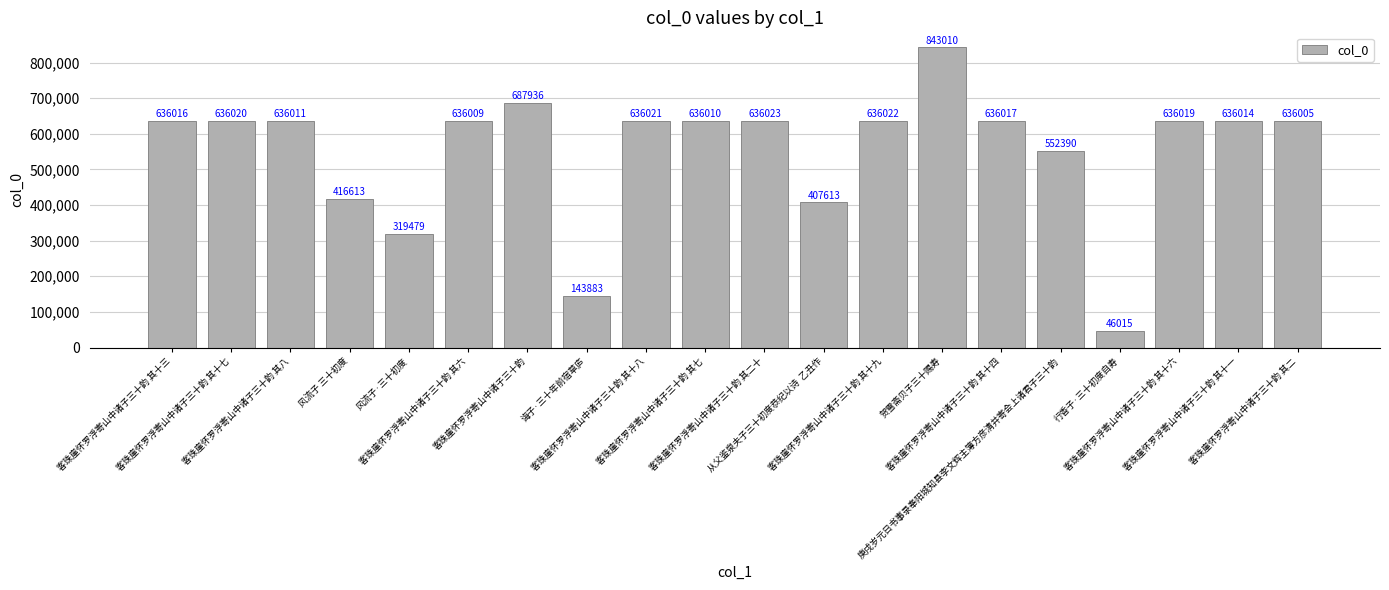

Rank the categories by value from lowest to highest.

行香子·三十初度自寿, 诲子·三十年前宿草庐, 风流子·三十初度, 从父鉴泉夫子三十初度恭纪以诗  乙丑作, 风流子 三十初度, 庚戌岁元日书事录奉阳城知县李文辉主簿方彦清并寄会上诸君子三十韵, 客珠崖怀罗浮寄山中诸子三十韵 其二, 客珠崖怀罗浮寄山中诸子三十韵 其六, 客珠崖怀罗浮寄山中诸子三十韵 其七, 客珠崖怀罗浮寄山中诸子三十韵 其八, 客珠崖怀罗浮寄山中诸子三十韵 其十一, 客珠崖怀罗浮寄山中诸子三十韵 其十三, 客珠崖怀罗浮寄山中诸子三十韵 其十四, 客珠崖怀罗浮寄山中诸子三十韵 其十六, 客珠崖怀罗浮寄山中诸子三十韵 其十七, 客珠崖怀罗浮寄山中诸子三十韵 其十八, 客珠崖怀罗浮寄山中诸子三十韵 其十九, 客珠崖怀罗浮寄山中诸子三十韵 其二十, 客珠崖怀罗浮寄山中诸子三十韵, 贺雪斋贝子三十赐寿